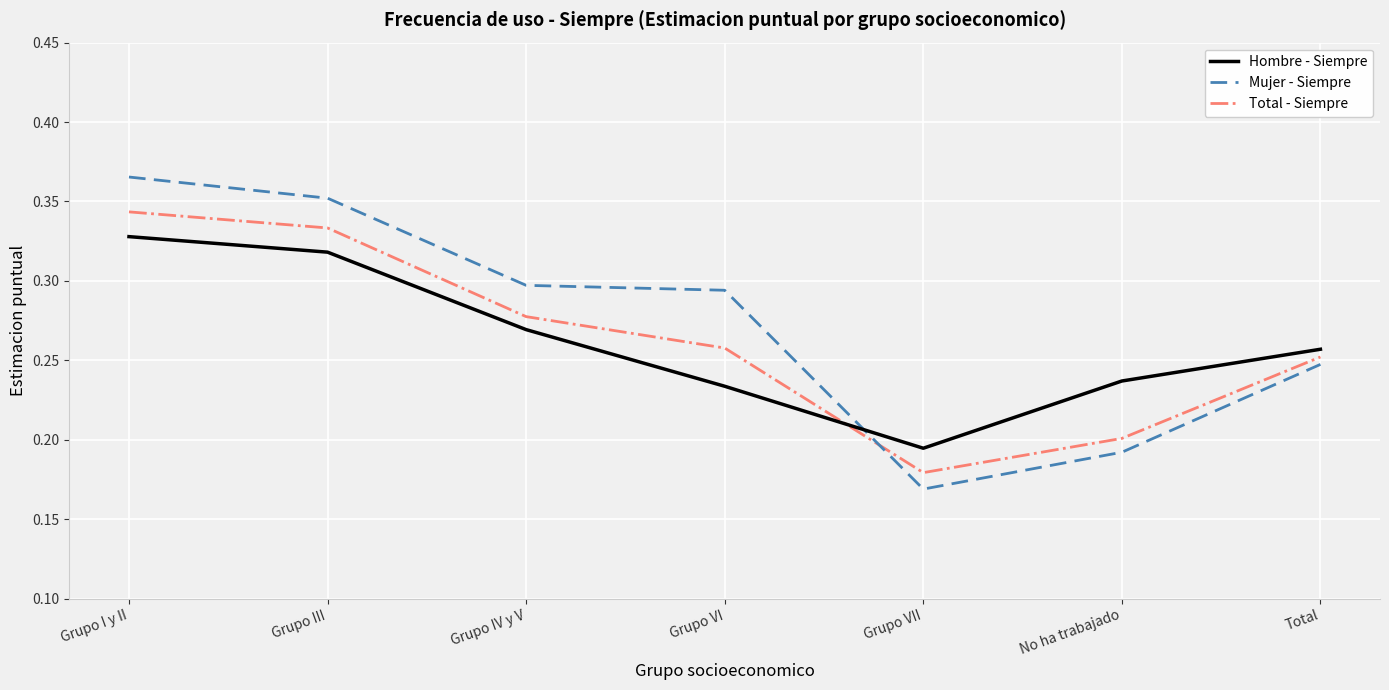

At which category is the sum across all series the highest?

Grupo I y II